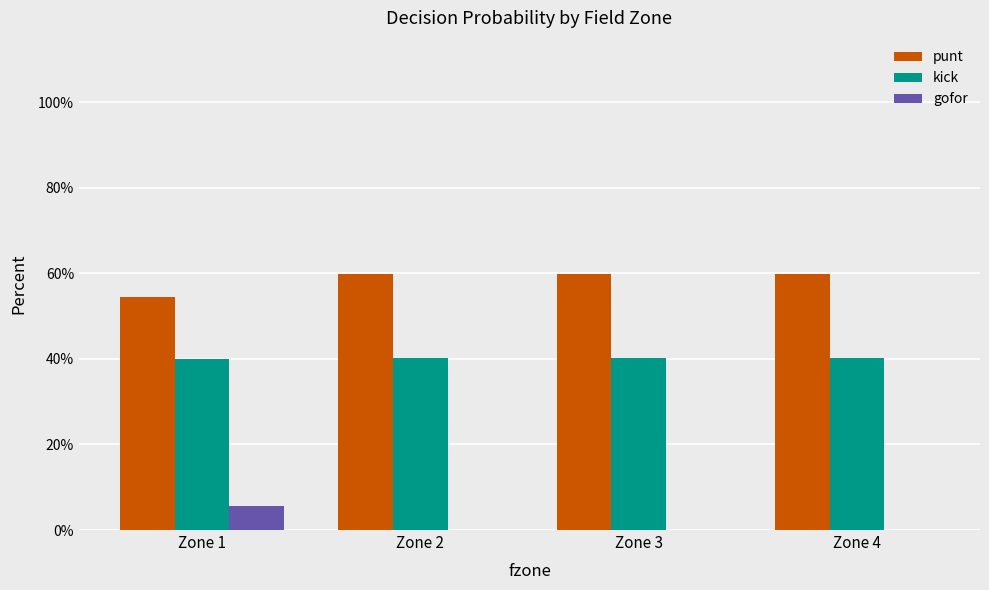

Count the number of categories in the chart.

4